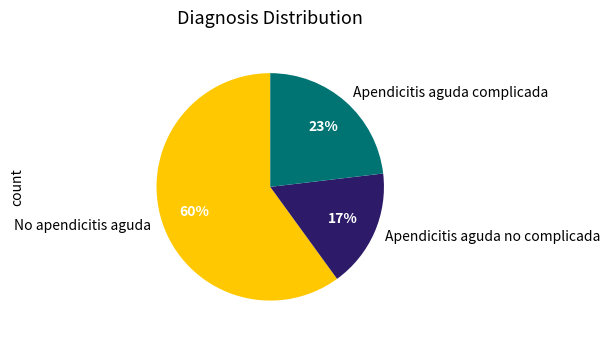

Is the sum of No apendicitis aguda and Apendicitis aguda no complicada greater than half?

Yes